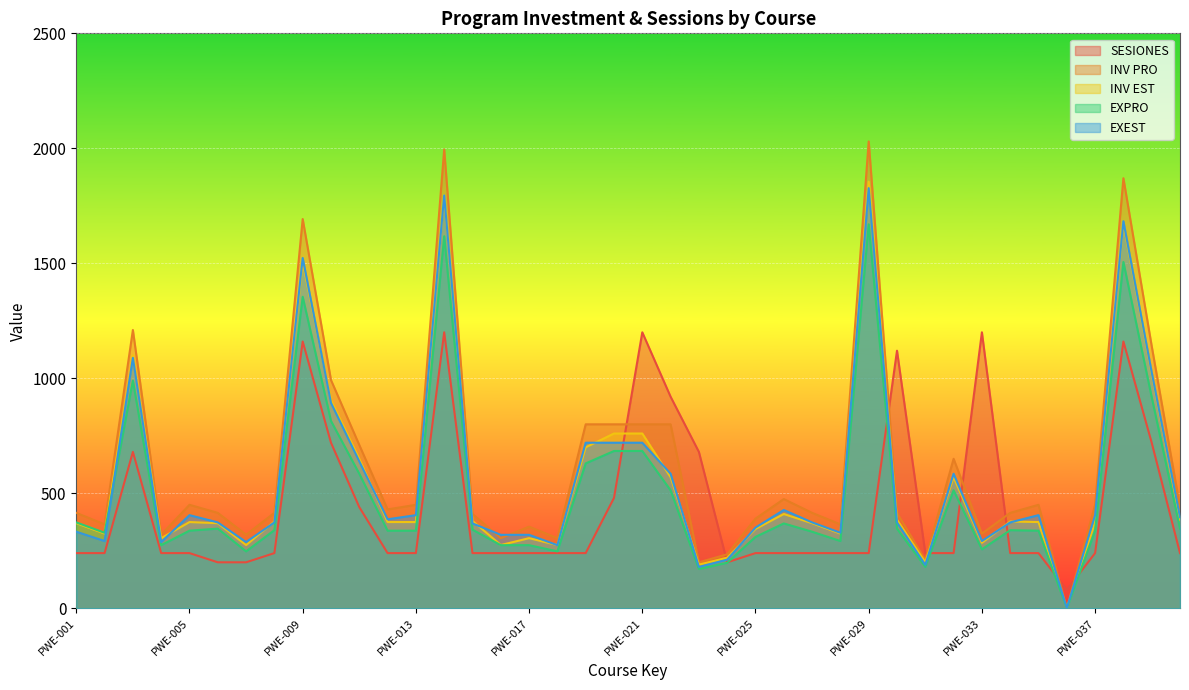

What is the difference between the second highest and second lowest values in the INV PRO series?

1795.0